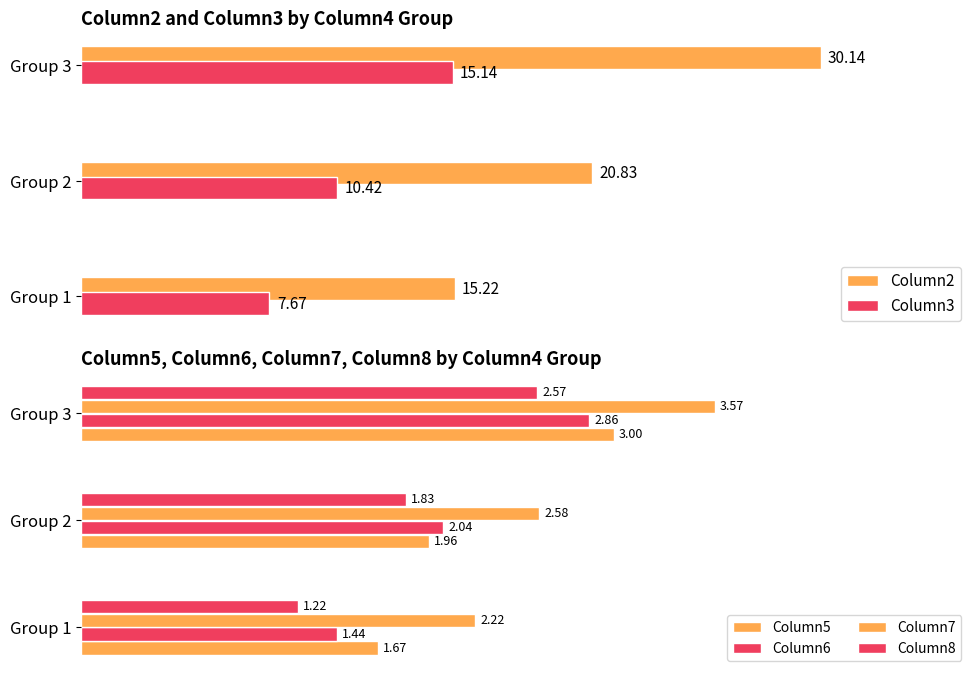

Reading left to right, what are all the values shown in this chart?

Column2: 15.2	20.8	30.1
Column3: 7.7	10.4	15.1
Column5: 1.7	2.0	3.0
Column6: 1.4	2.0	2.9
Column7: 2.2	2.6	3.6
Column8: 1.2	1.8	2.6